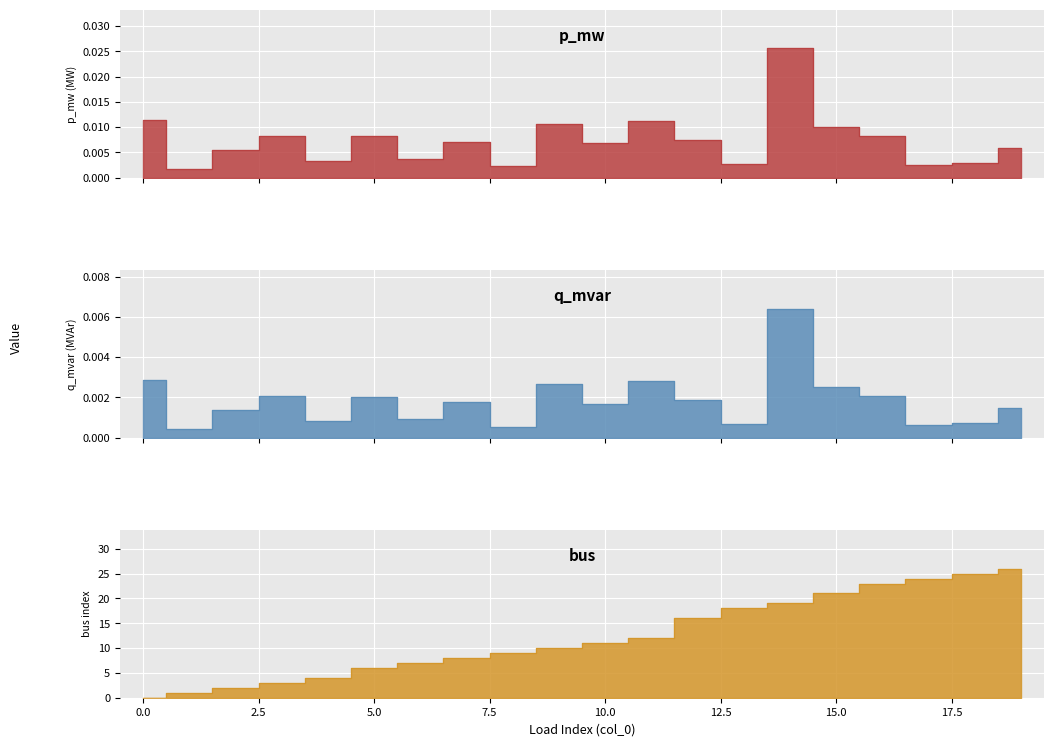

Where is the first local minimum for p_mw?

1